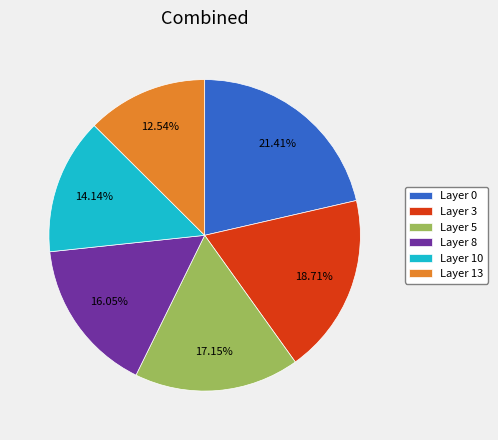

What percentage is the Layer 3 slice, to the nearest percent?

19%